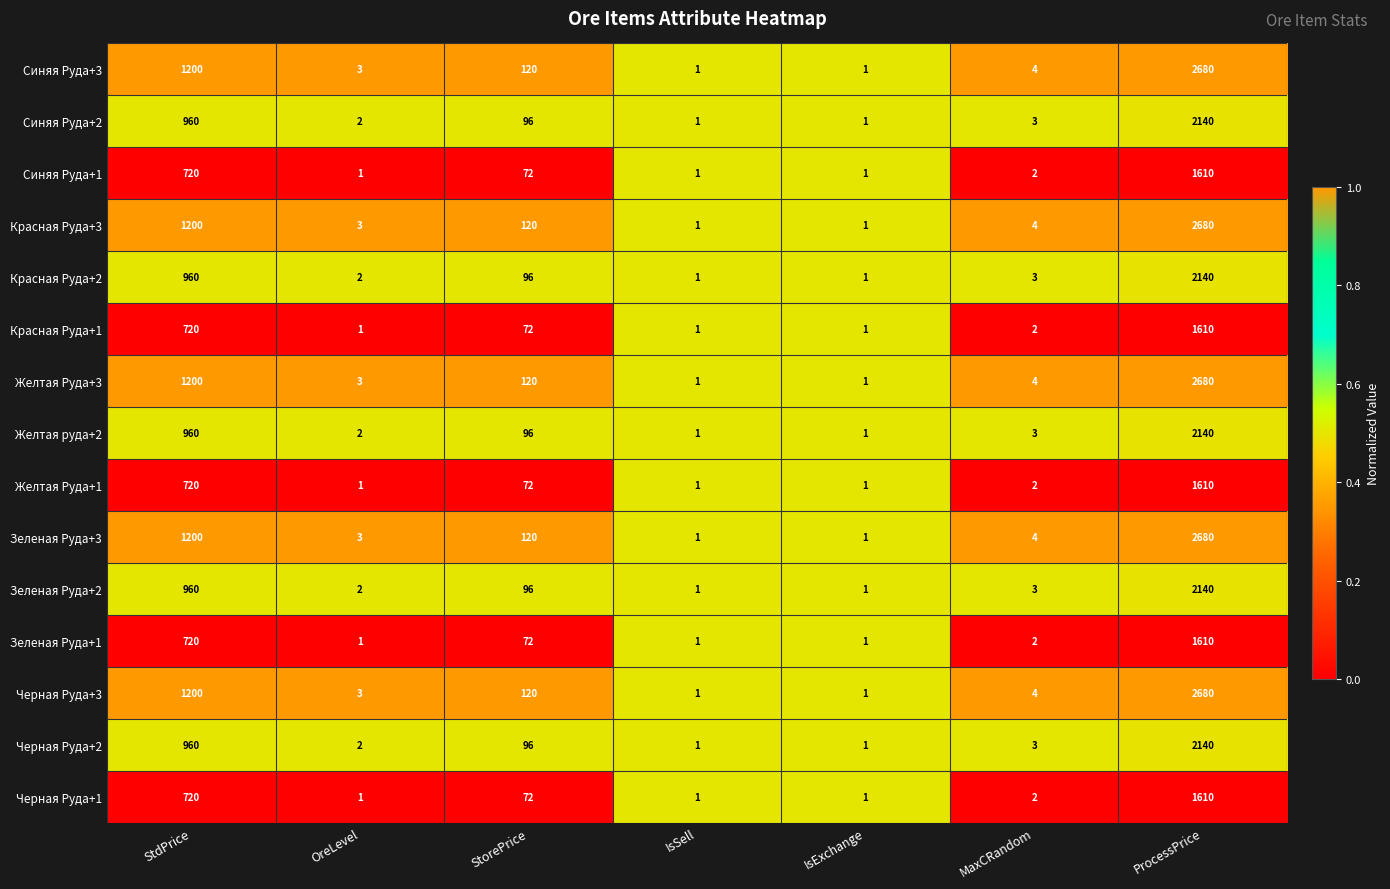

What is the difference between the maximum and second lowest values in the Красная Руда+2 series?

2139